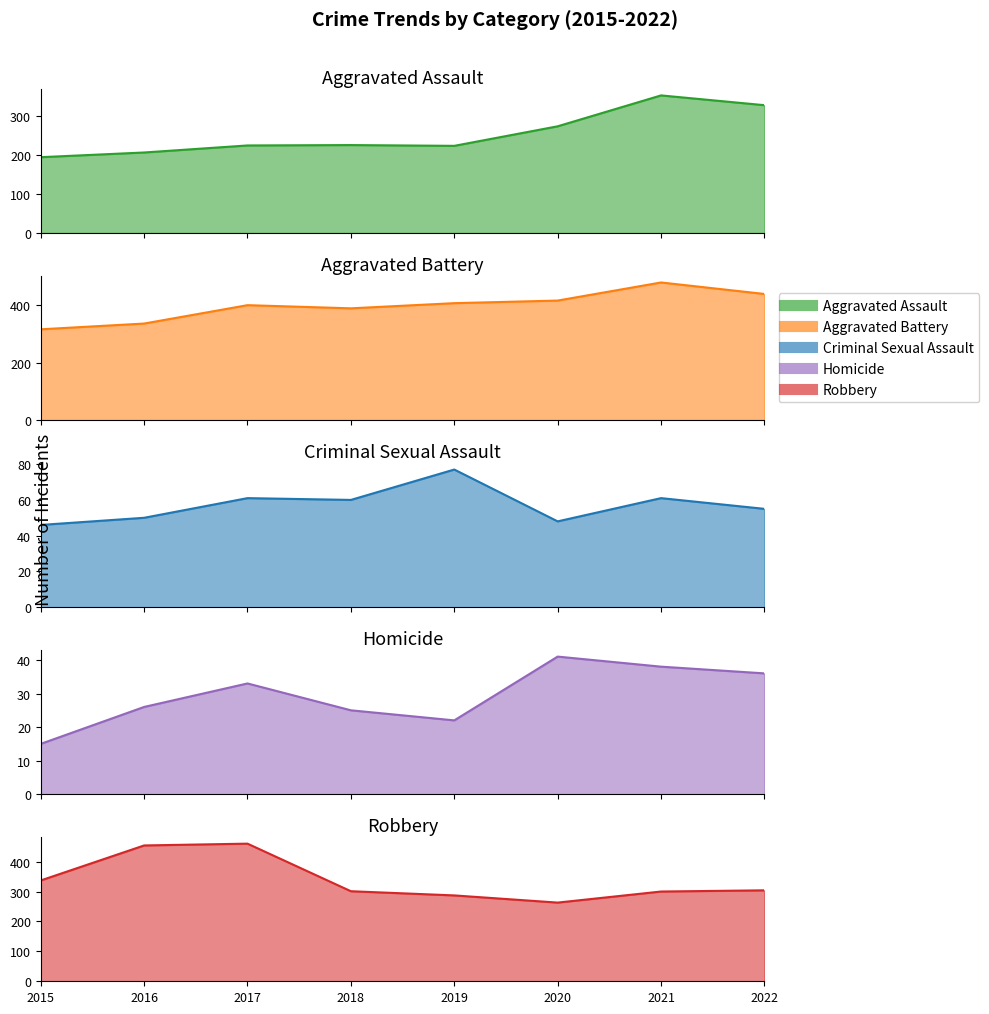

What is the value of the Aggravated Assault point at the 4th from the left?

225